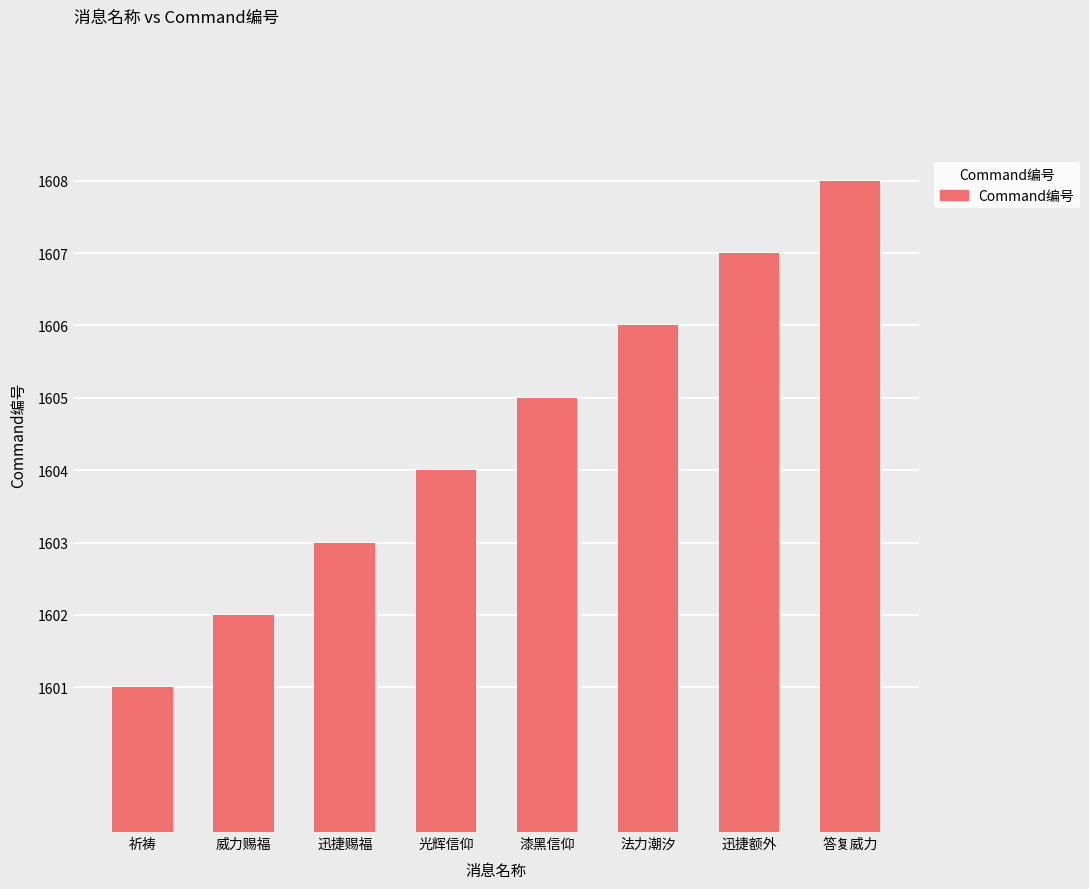

Count the number of data series in this chart.

1